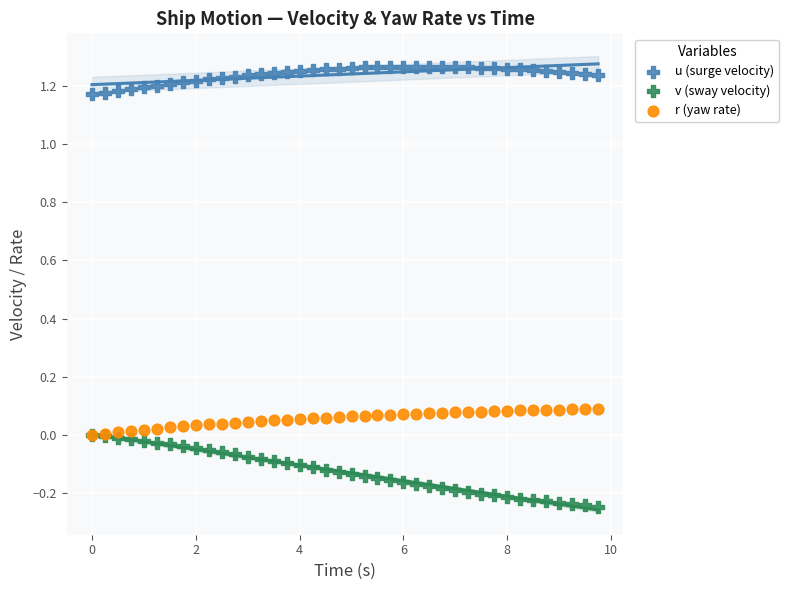

What are all the series names shown in the legend?

u (surge velocity), v (sway velocity), r (yaw rate)